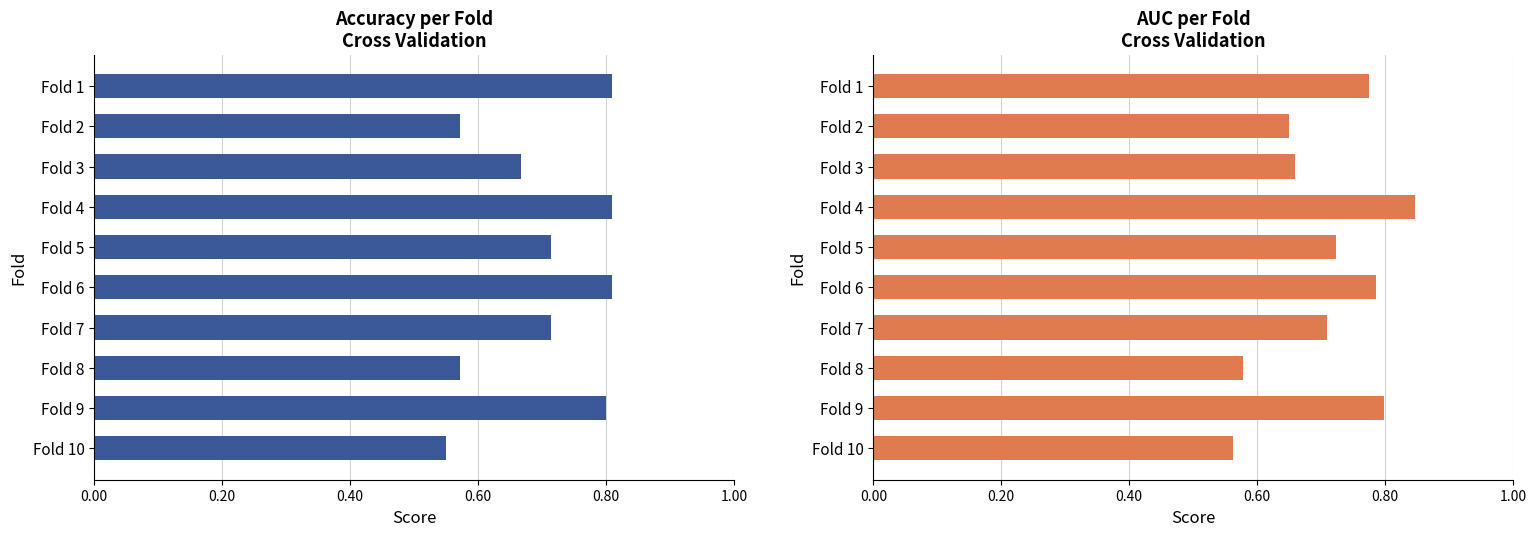

What are all the series names shown in the legend?

accuracy, auc